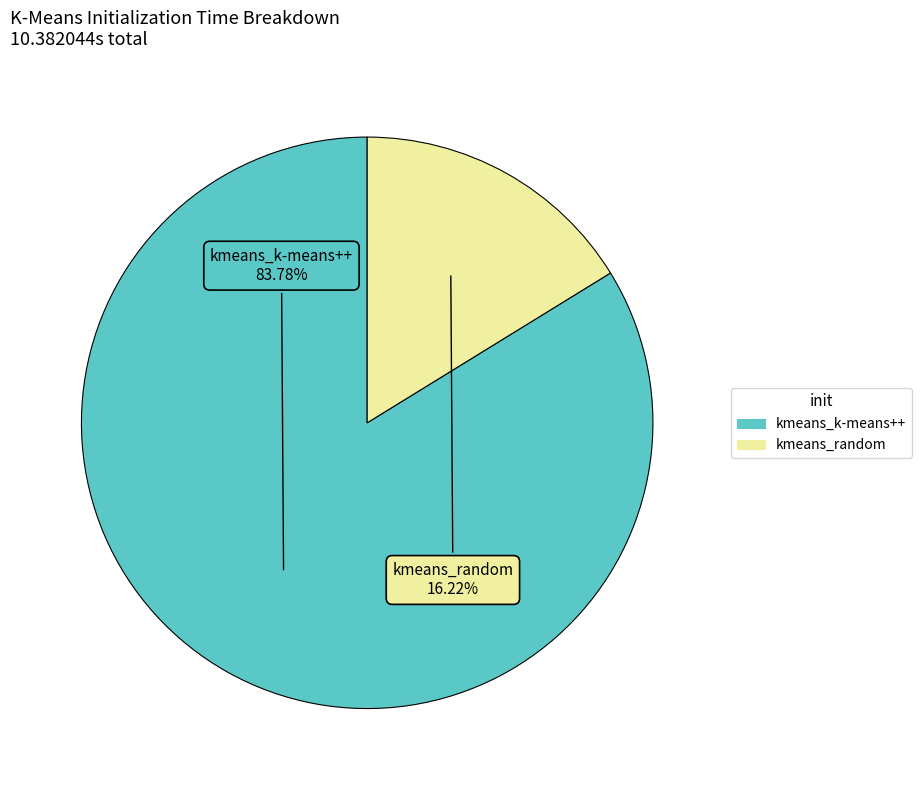

Count the number of slices in the pie.

2